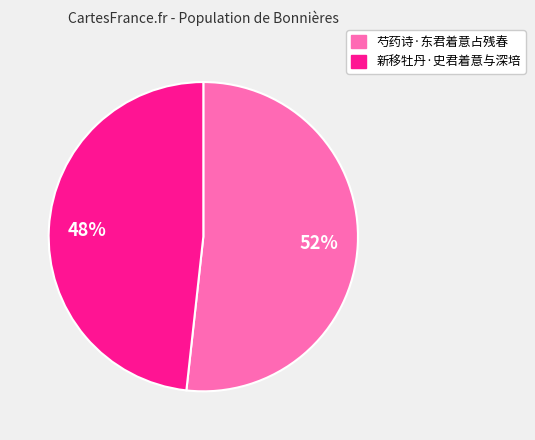

Do 新移牡丹·史君着意与深培 and 芍药诗·东君着意占残春 together represent more than half of the pie?

Yes